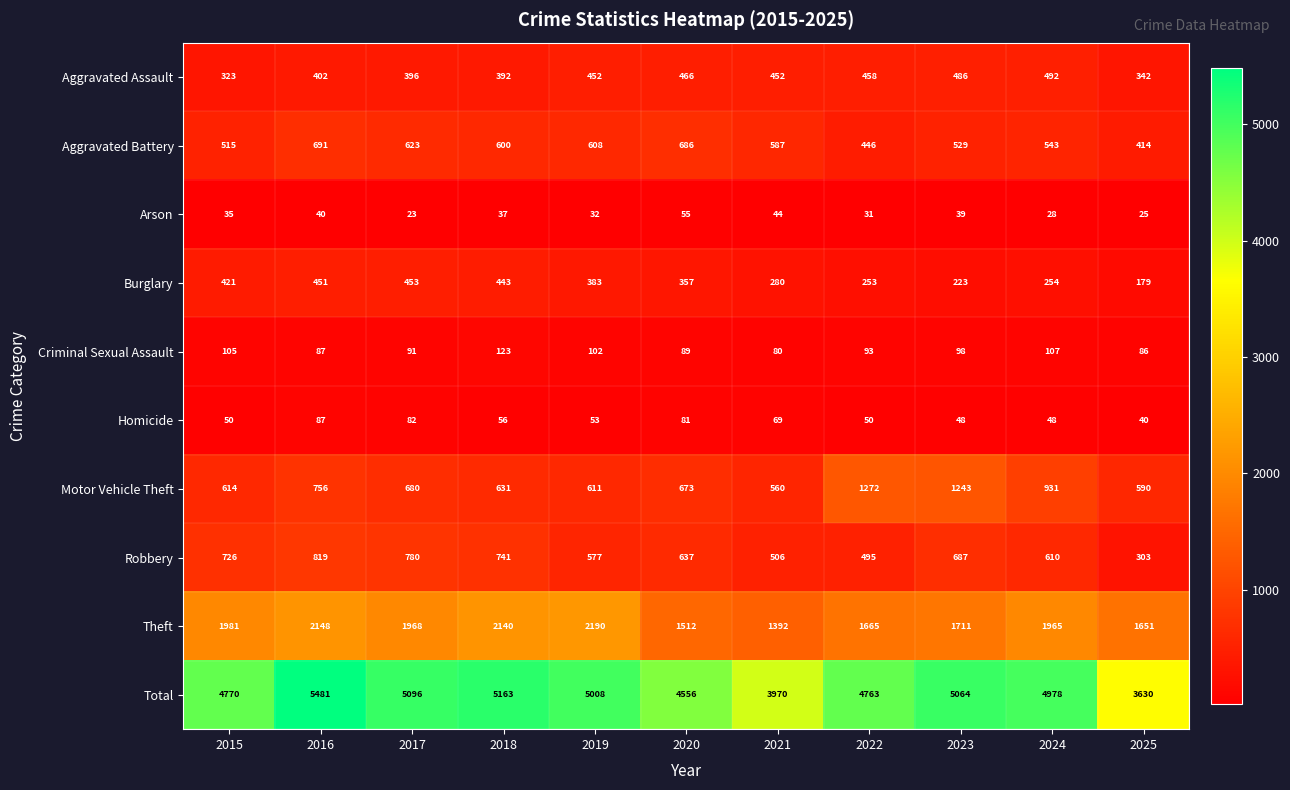

Which category has the lowest value in the Aggravated Battery series?

2025